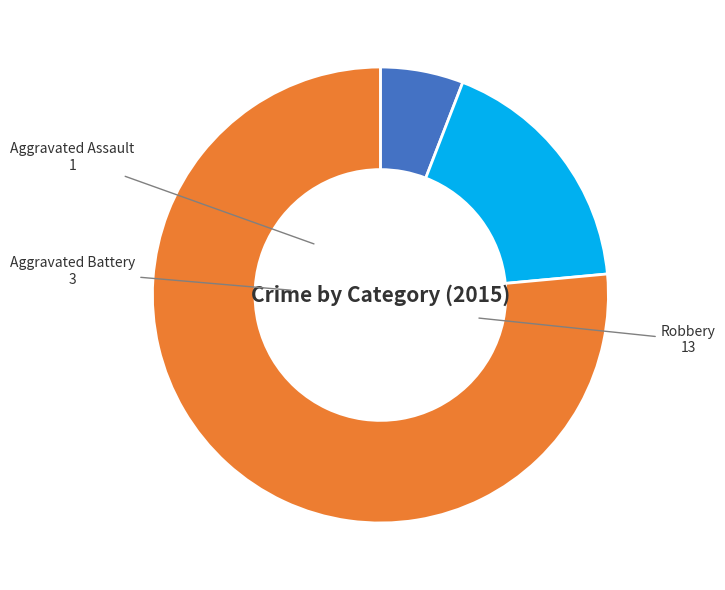

How many slices are in this pie chart?

3